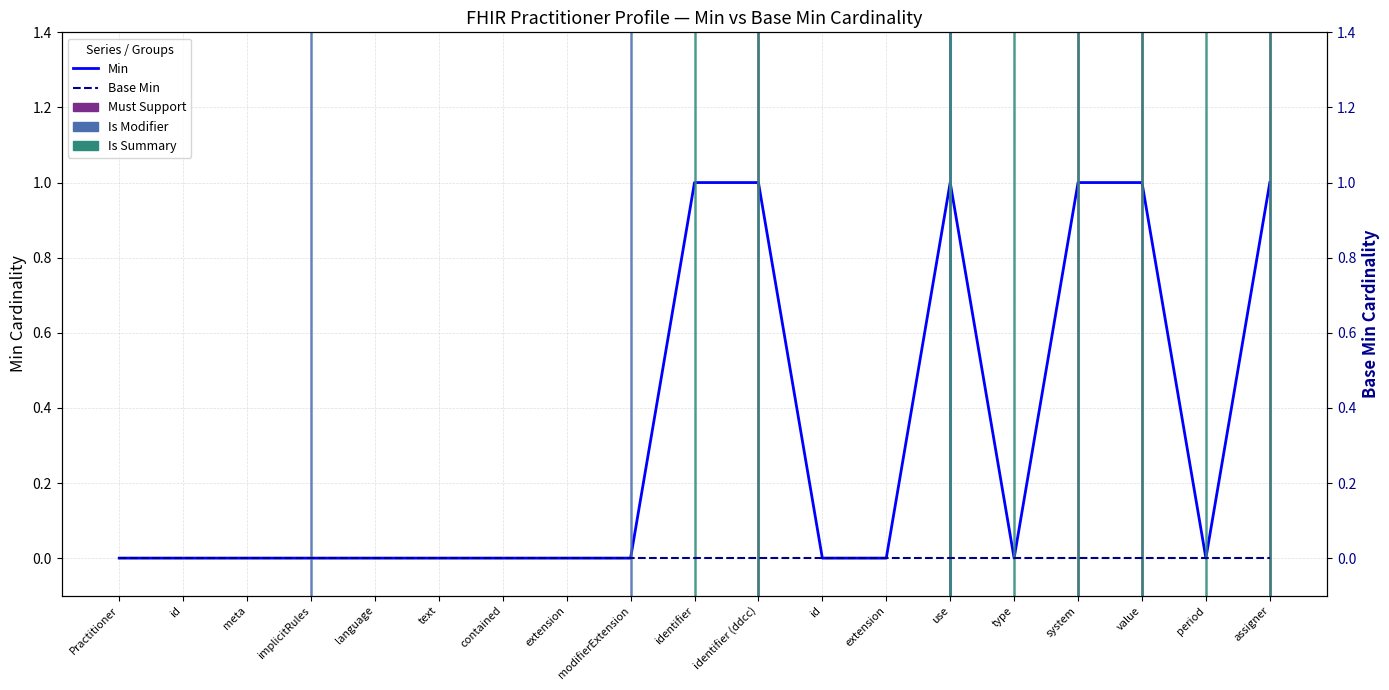

At which category does the chart reach its minimum across all series?

Practitioner